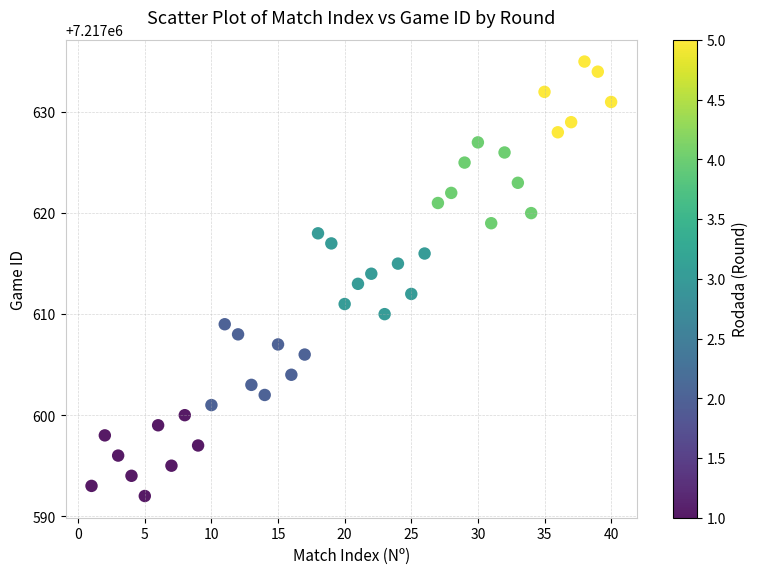

What is the range of Y values (max minus min)?

43